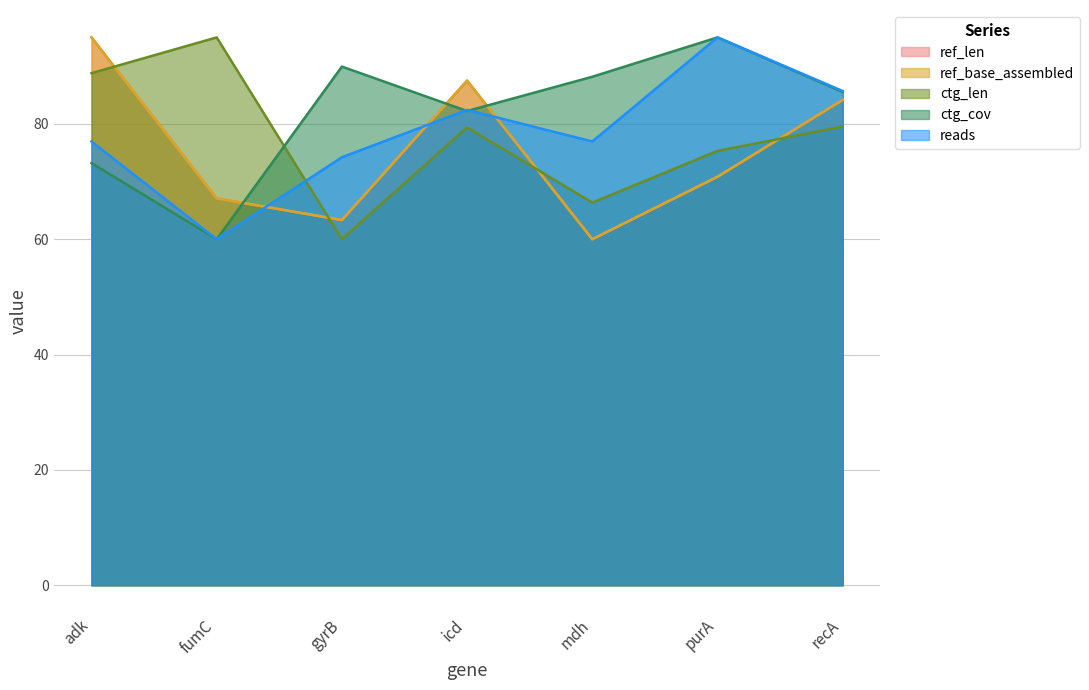

What is the value of the ref_len point at the 5th from the left?

60.0